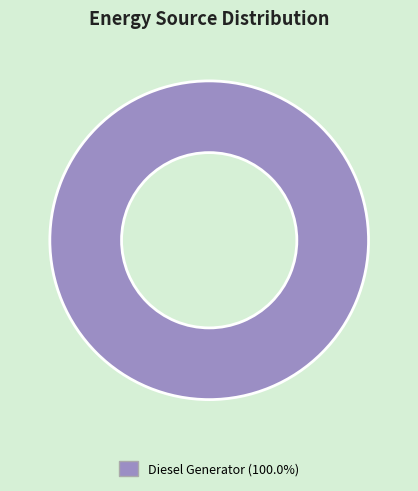

Is Diesel Generator (100.0%) the majority of the pie?

Yes